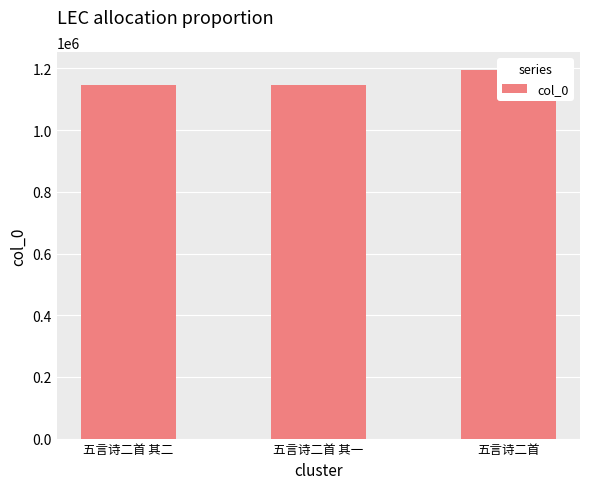

What is the smallest value displayed?

1147646